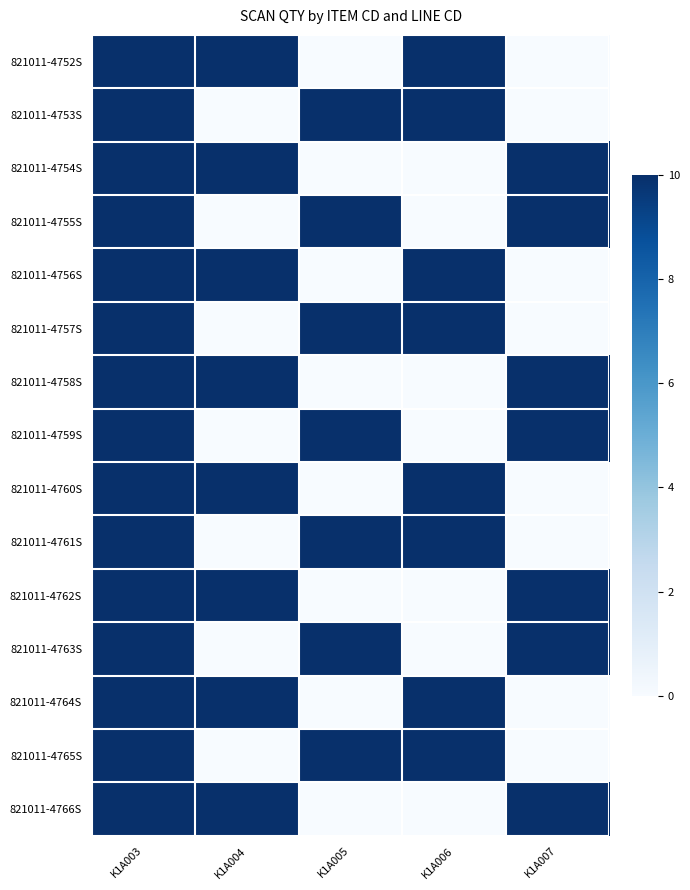

At how many categories does at least one series exceed 8?

5